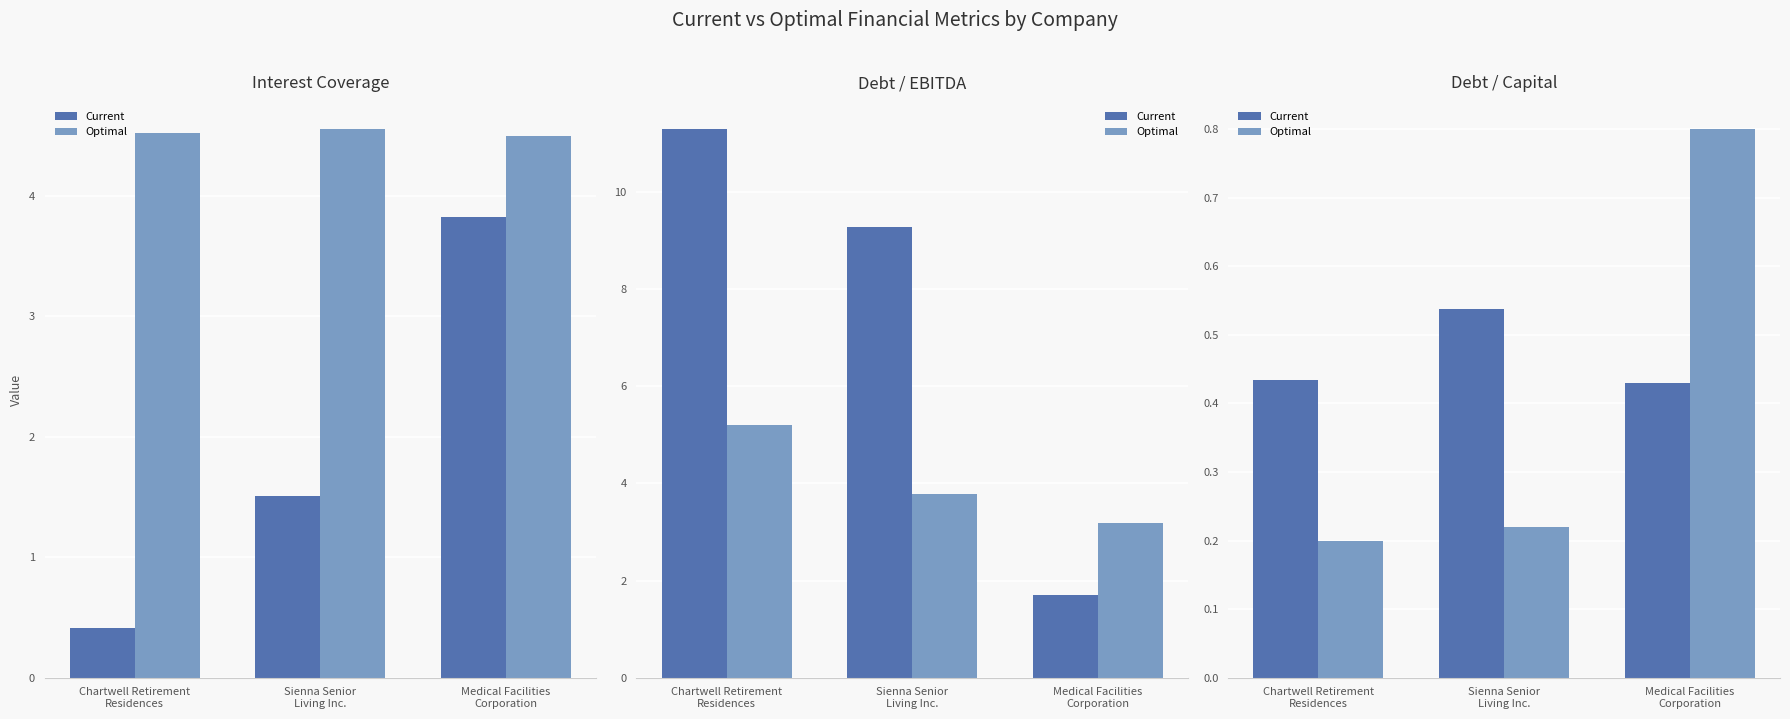

What is the difference between the maximum and minimum values in the Optimal series?

0.6